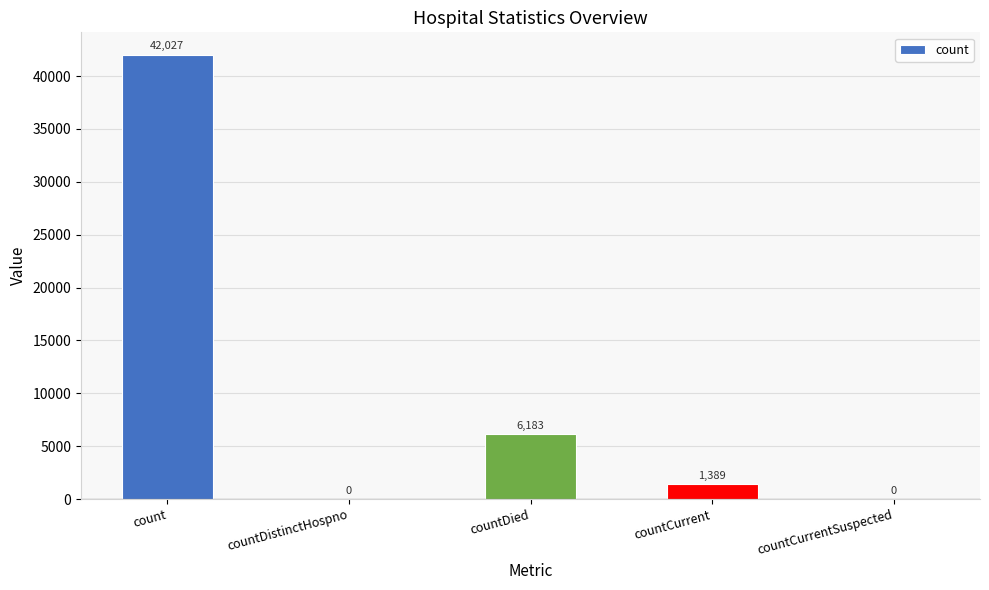

What is the sum of all values?

49599